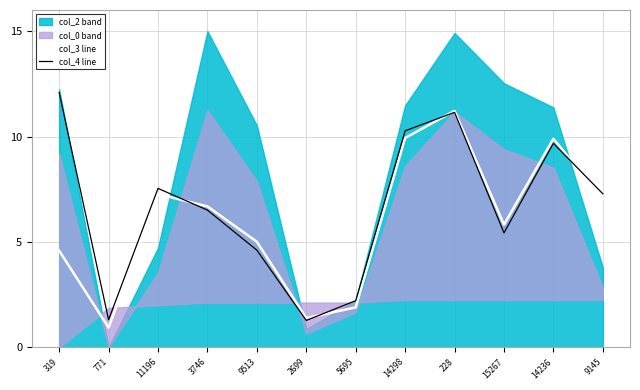

What is the label of the 1st point from the right?

9145